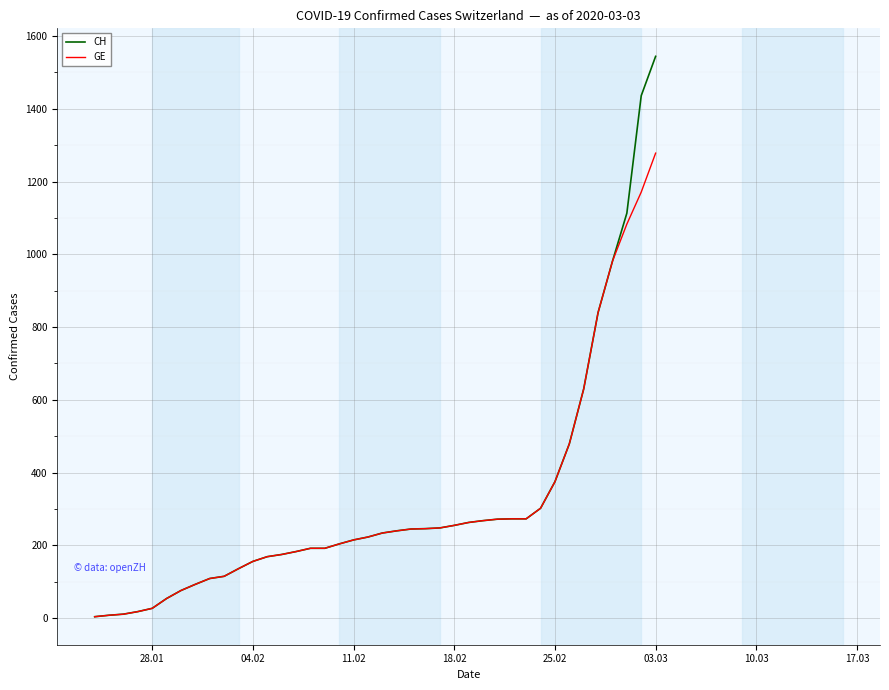

Which series has the widest spread of values?

CH